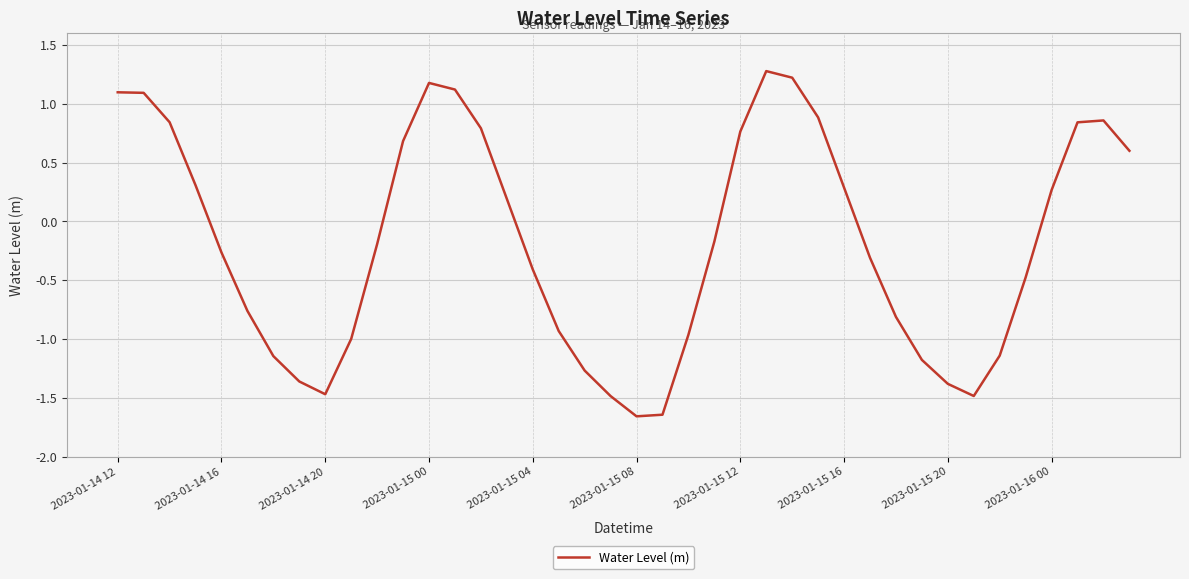

How many values are below 0?

22